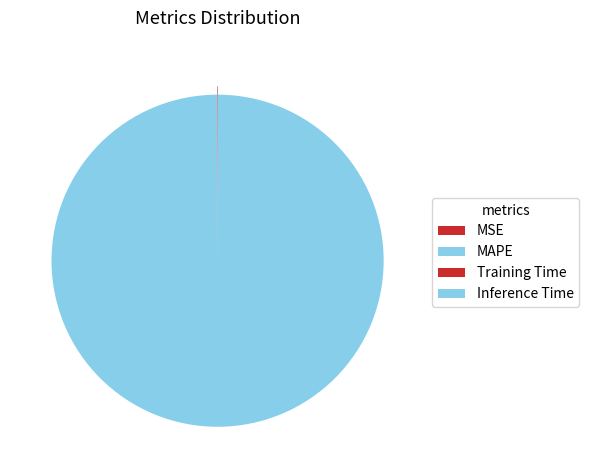

What percentage do MSE and Inference Time together represent?

0.1%